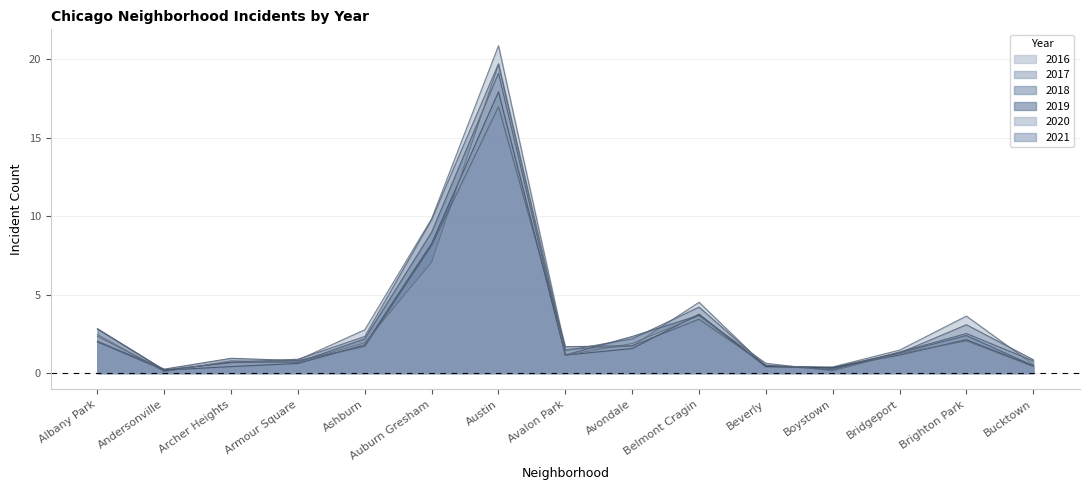

Between Austin and Boystown, which series saw the biggest shift?

2016